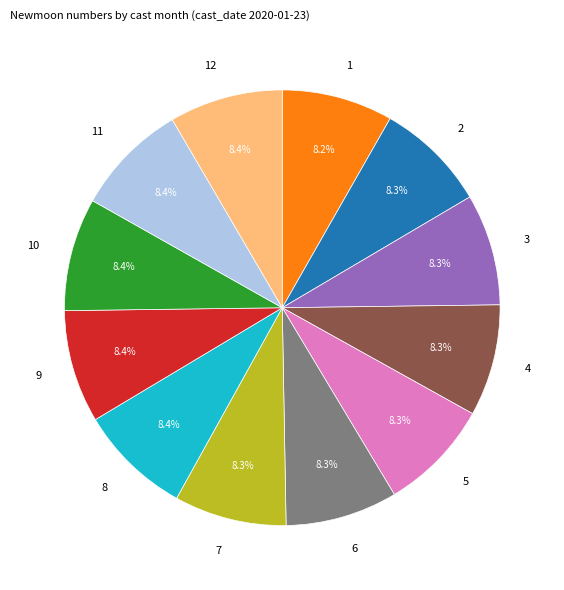

Does any single category account for the majority?

No